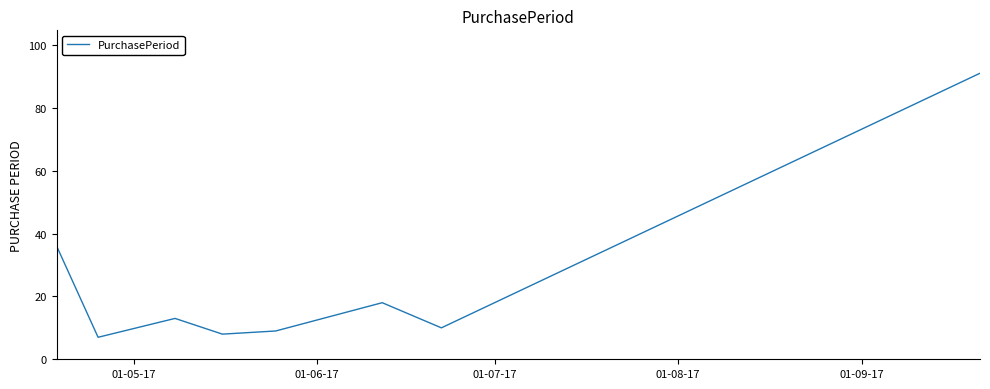

How many interior local valleys (lower than both neighbors) does the data have?

3